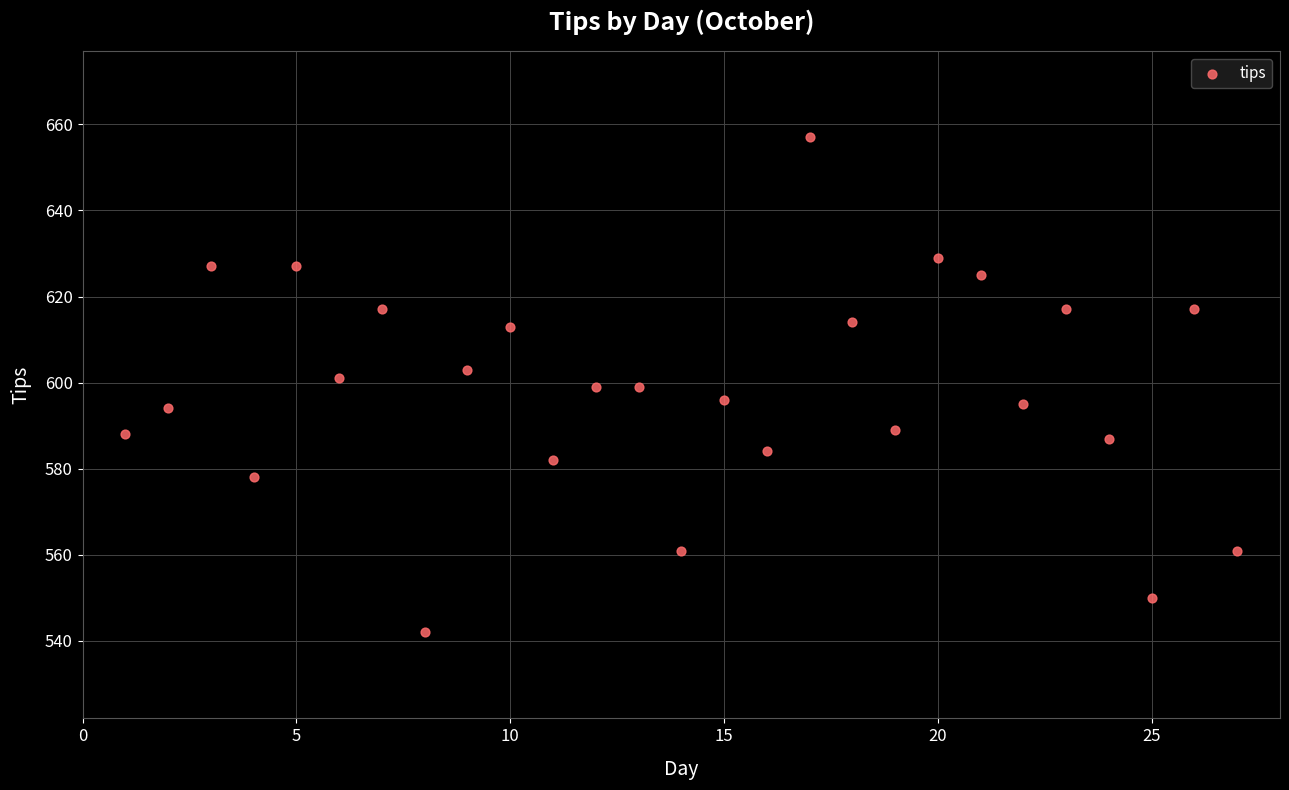

What is the range of X values (max minus min)?

26